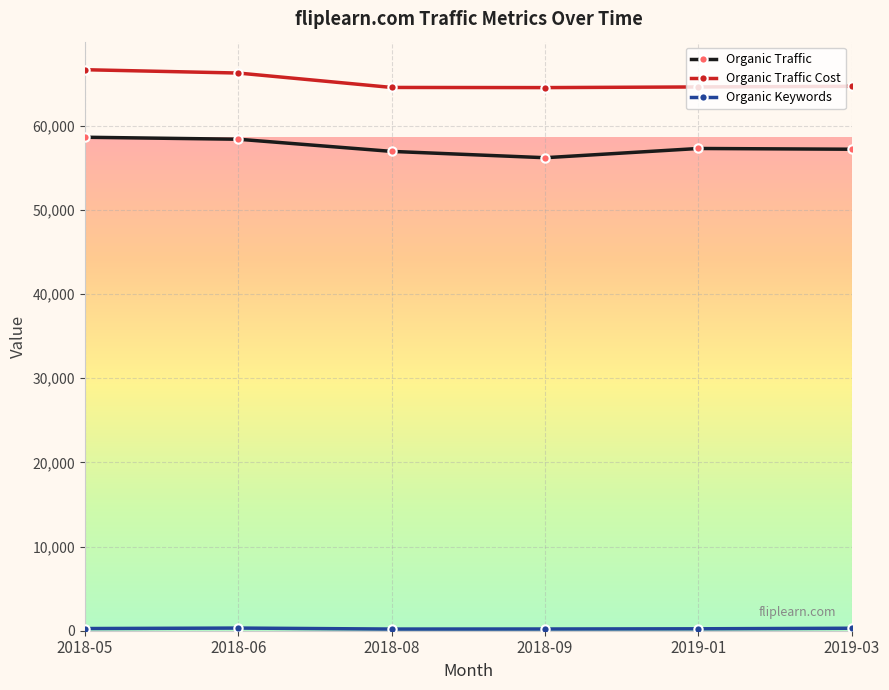

What is the label of the 2nd point from the left?

2018-06